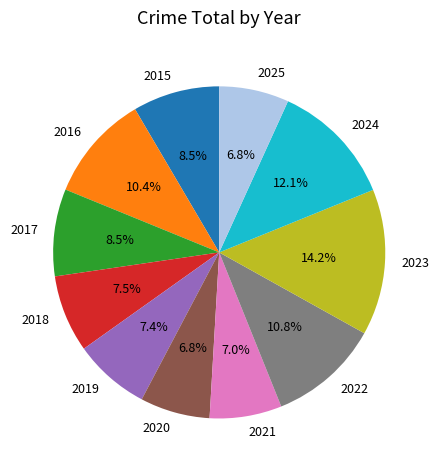

Which category has the biggest portion of the pie?

2023